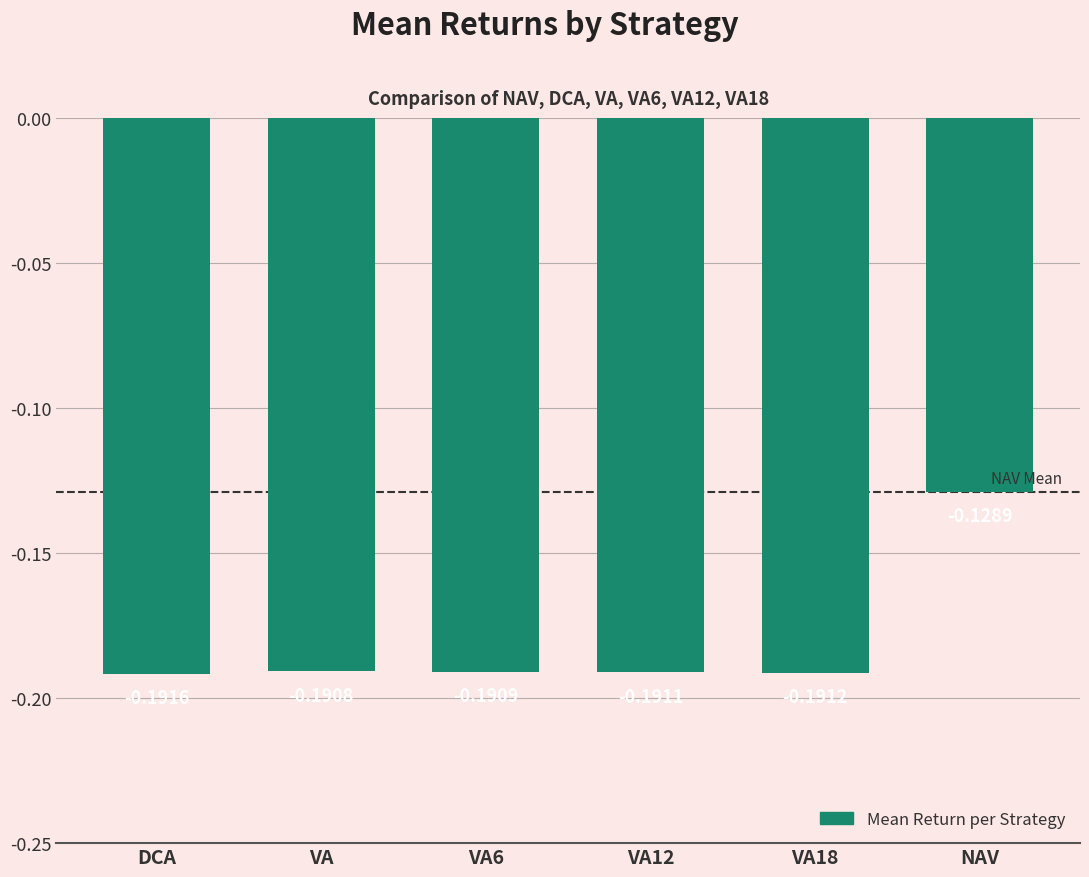

What is the difference between the maximum and minimum values?

0.1